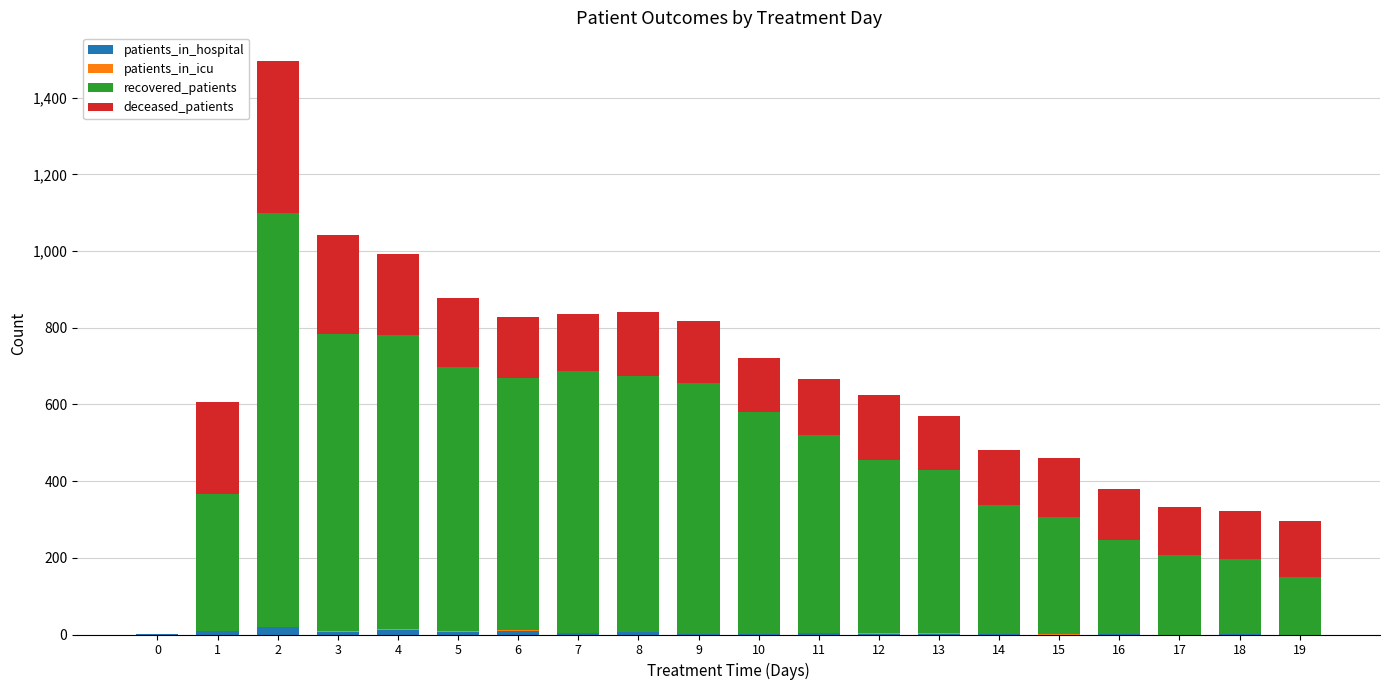

Is it true that patients_in_hospital equals 7 at 3?

True